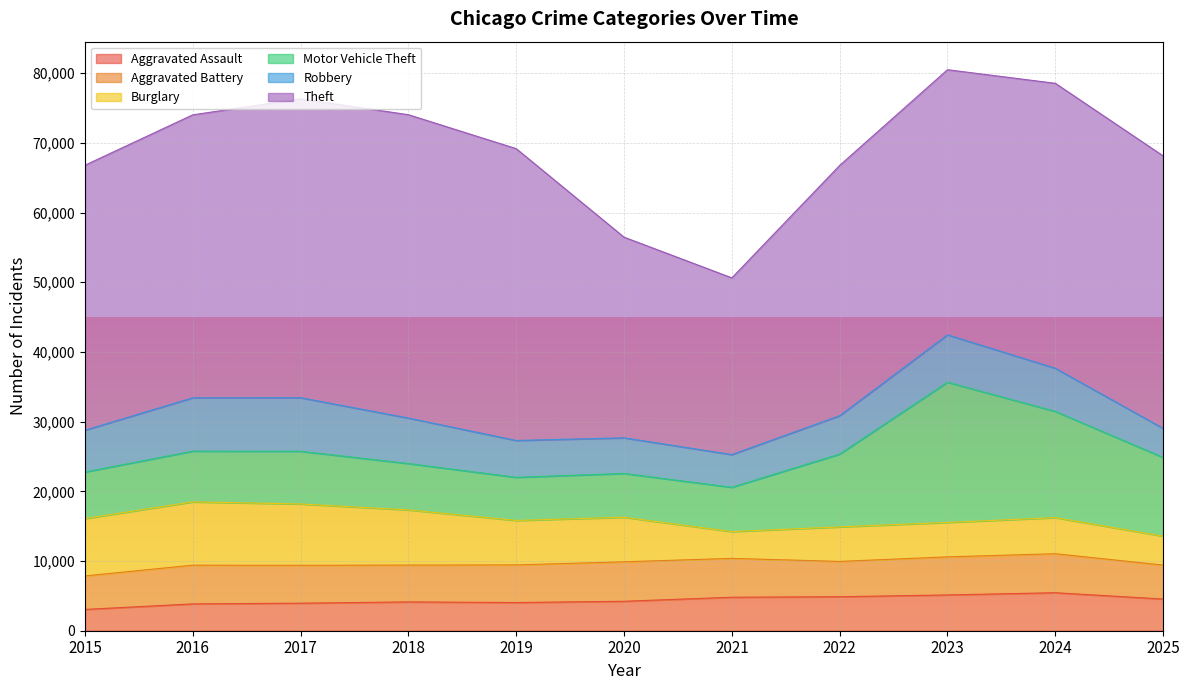

At which label does Aggravated Battery reach its peak?

2020